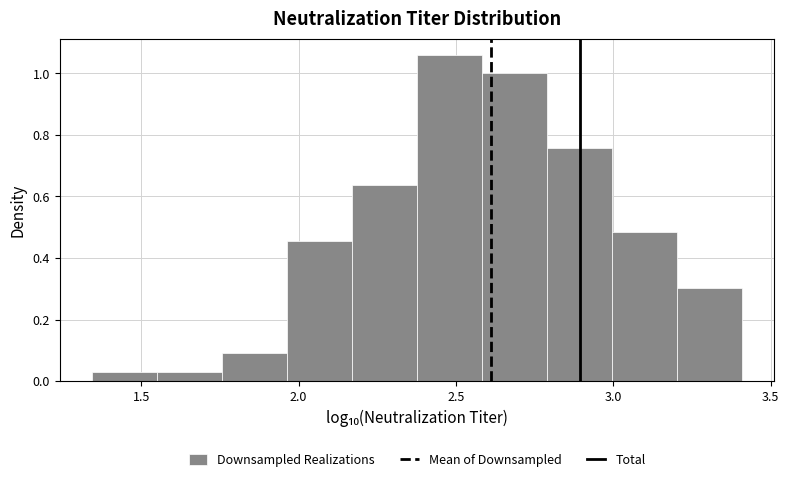

Over which range of the x-axis is the bar tallest?

2.40 to 2.60